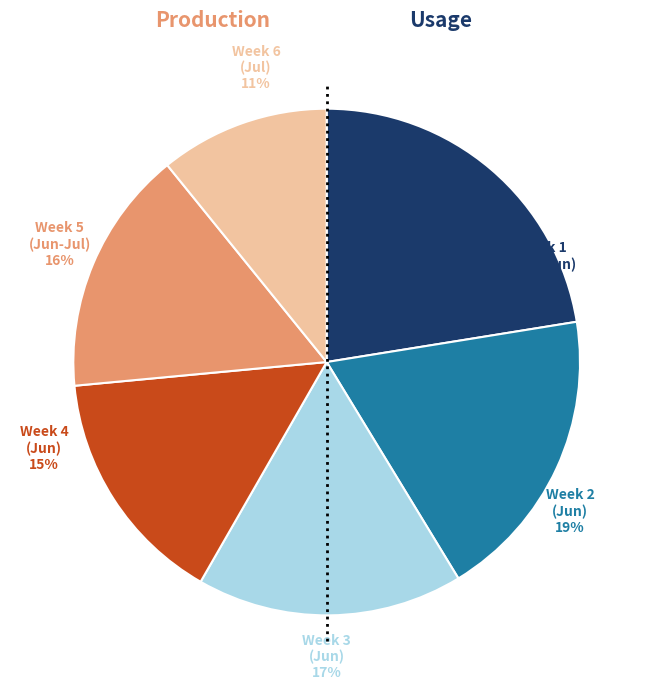

Is 2020-06-14 the majority of the pie?

No